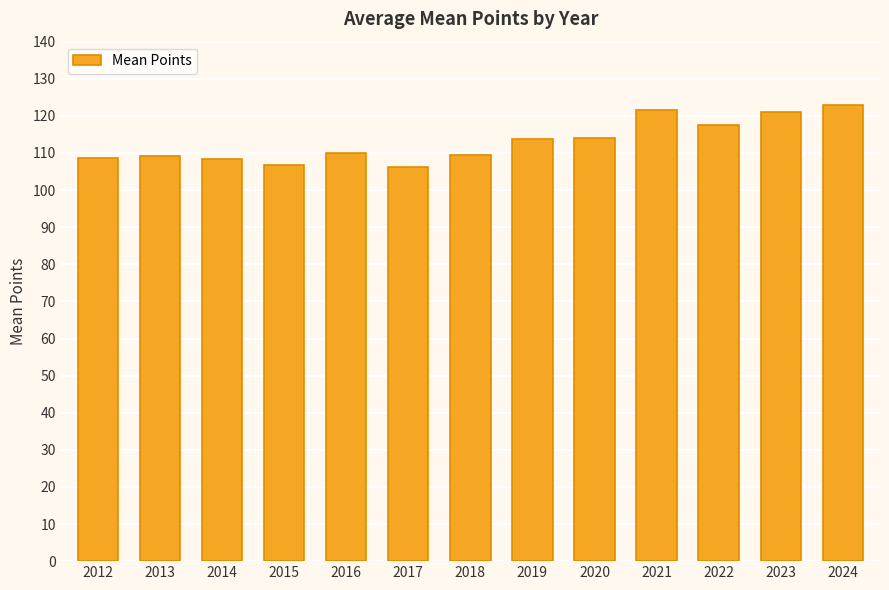

What is the difference between the values at 2019 and 2020?

0.3